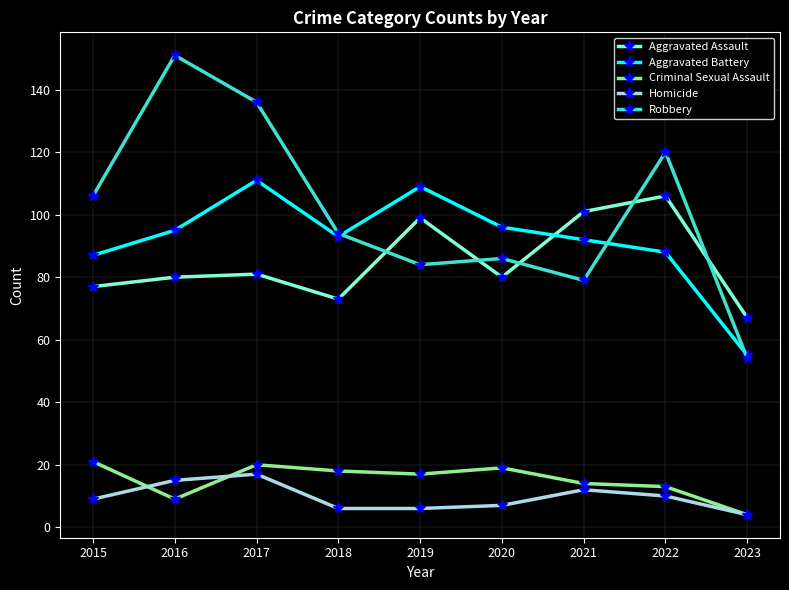

Is this an area chart (filled region under the line)?

No